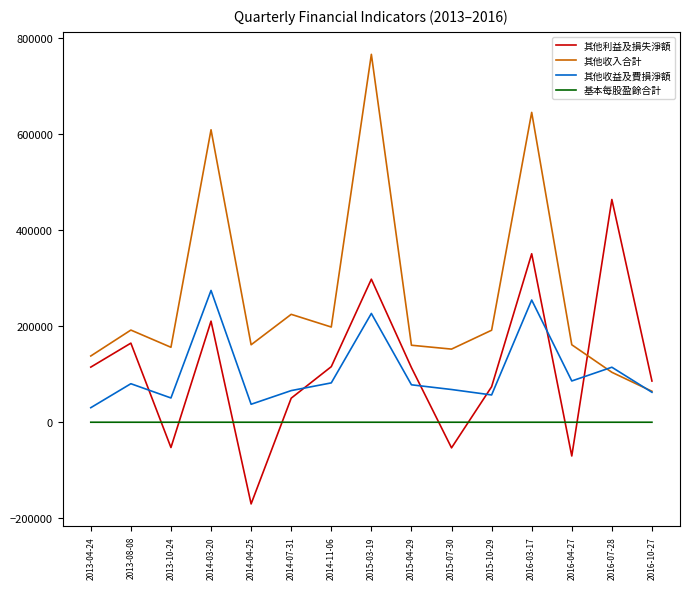

True or false: 其他利益及損失淨額 and 基本每股盈餘合計 cross at least once.

True